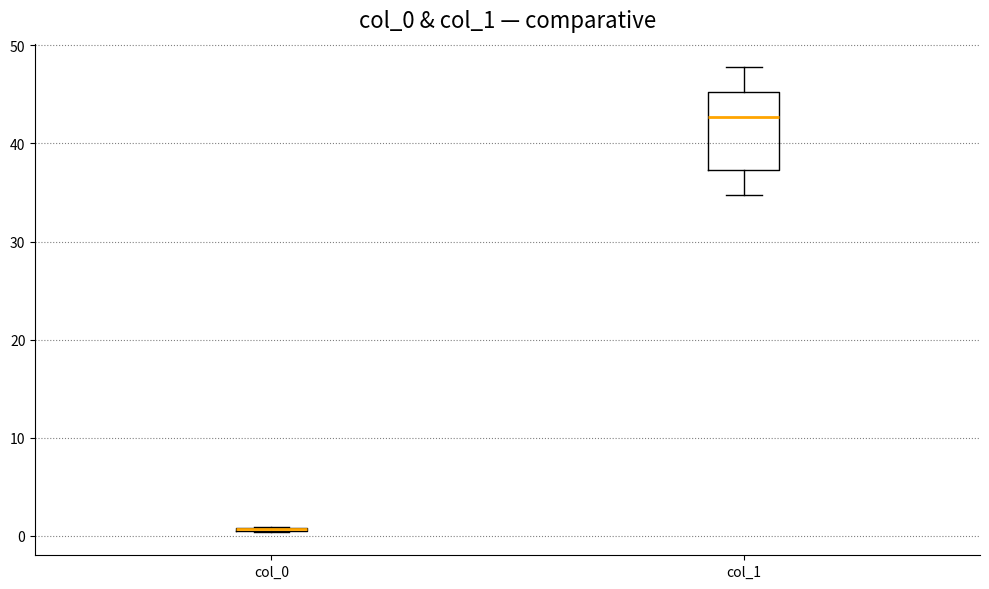

Comparing the boxes themselves (not the whiskers), which one is the tallest?

col_1